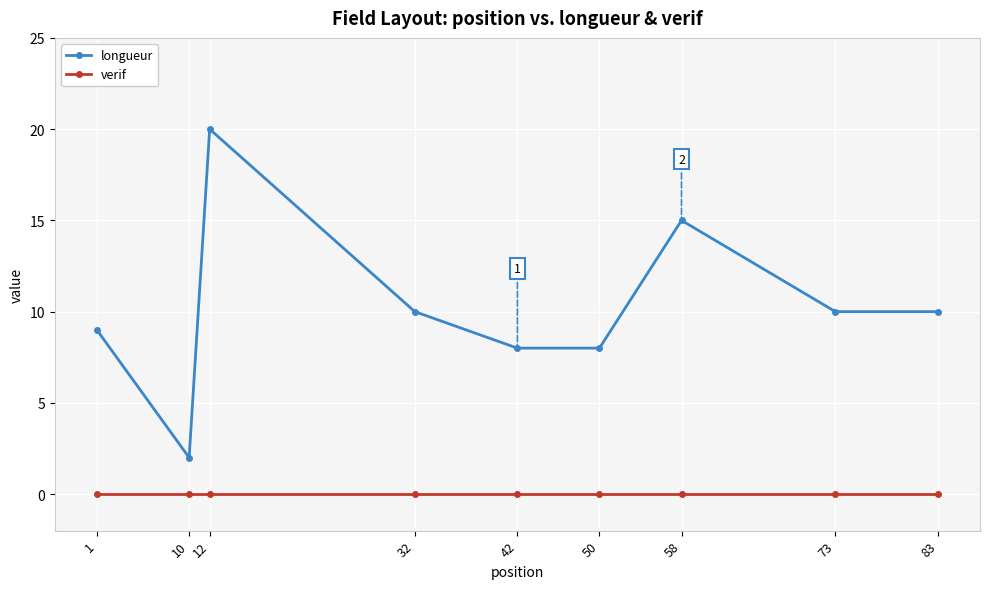

True or false: longueur has a value of 15 at 58.

True